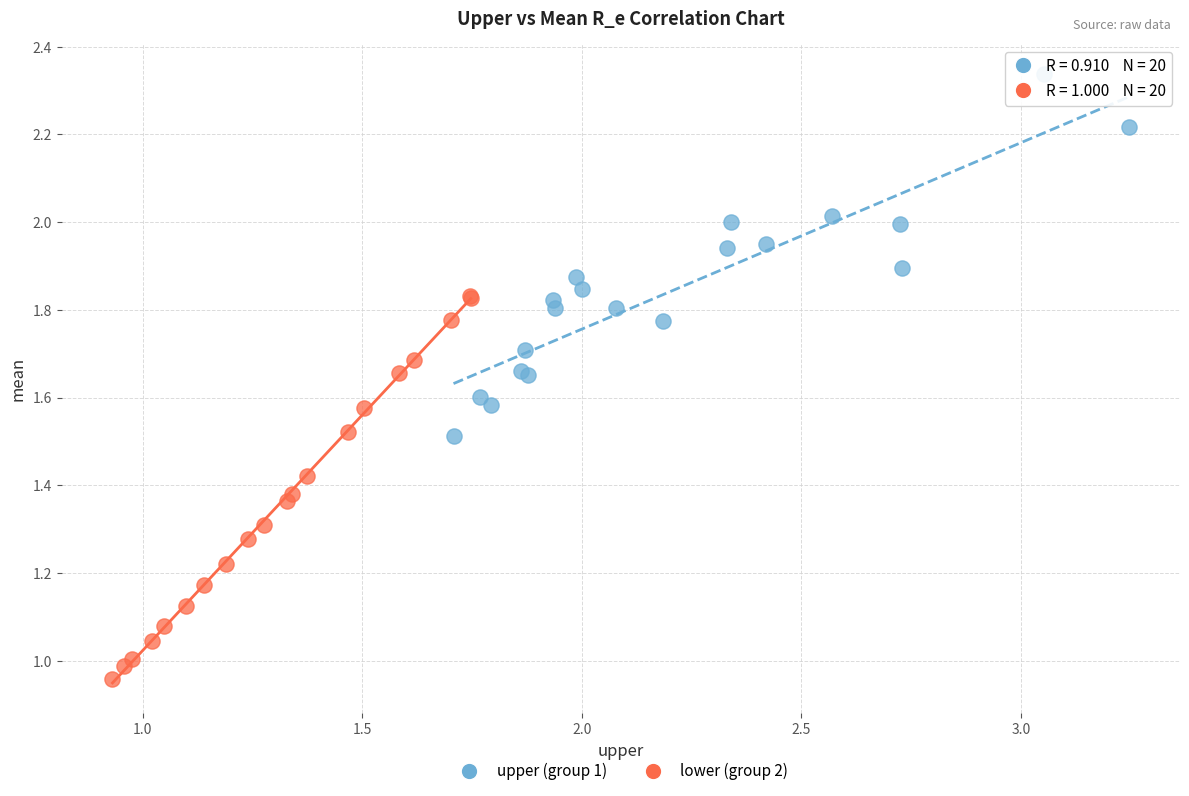

Which series contains the lowest Y value?

lower (group 2)